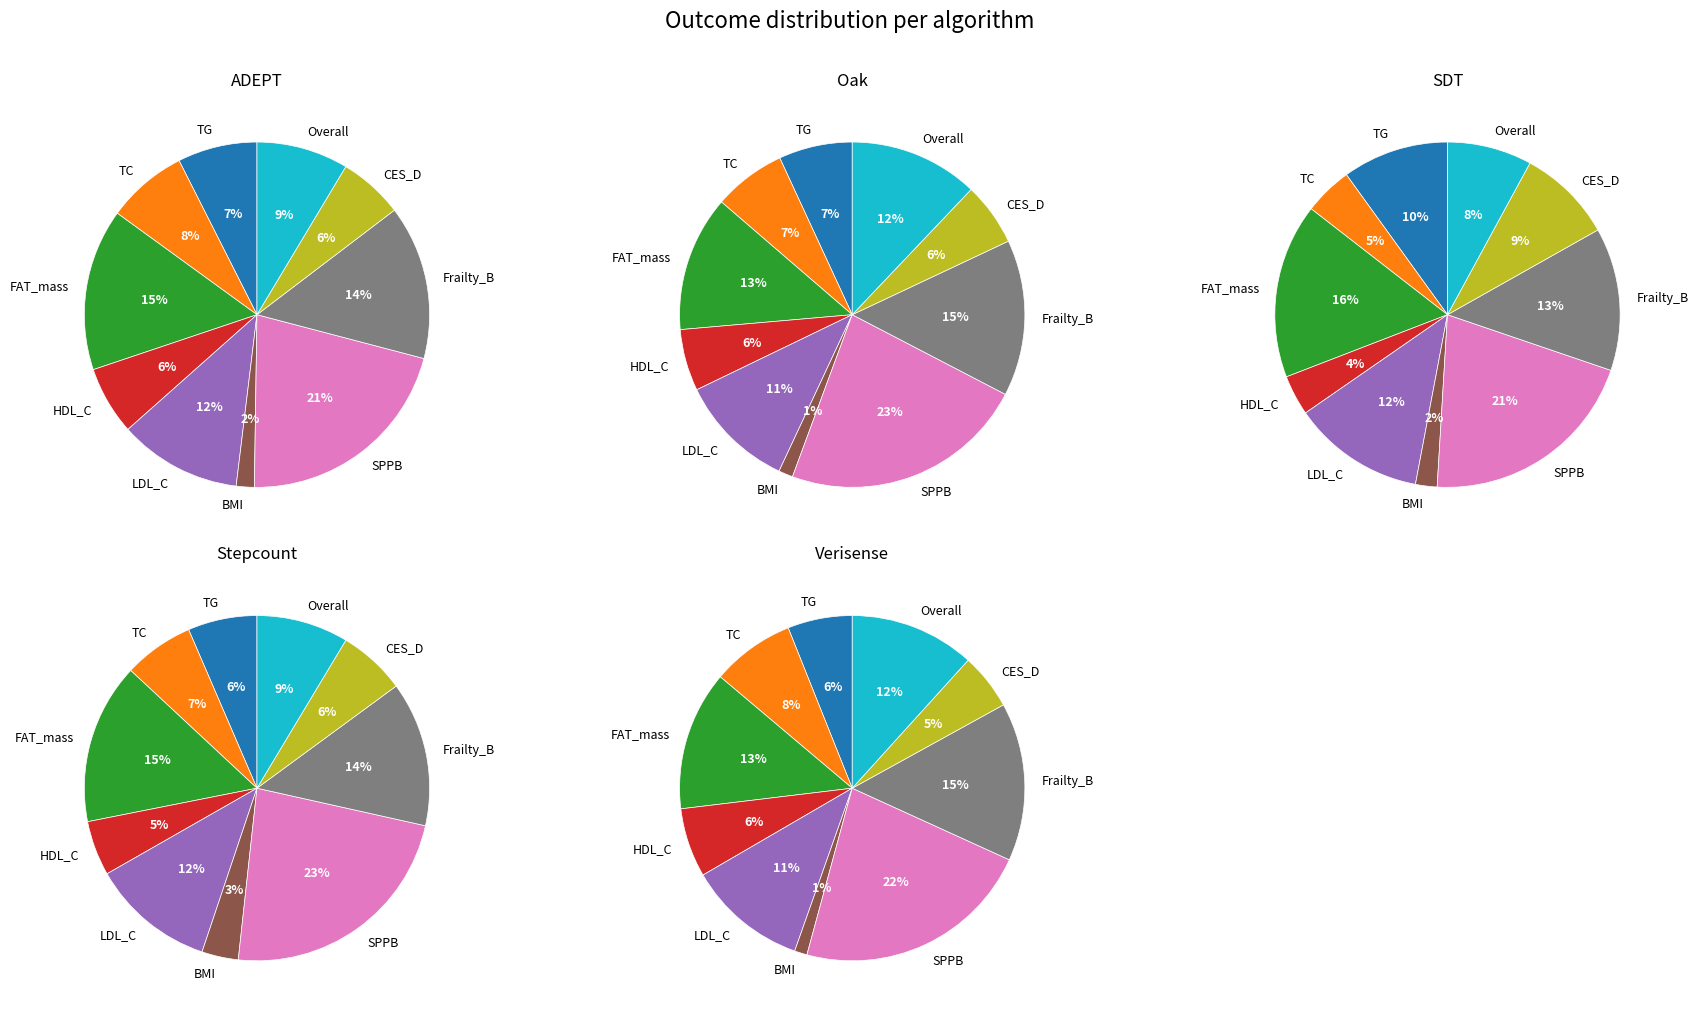

To the nearest percent, what is the combined percentage of BMI and FAT_mass?

17%